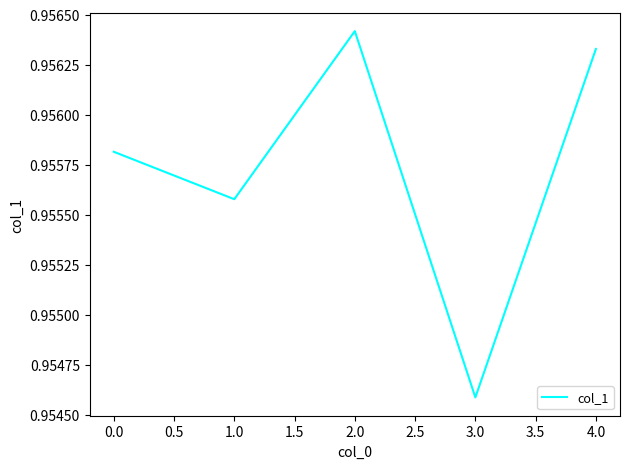

Does the chart have visible grid lines?

No